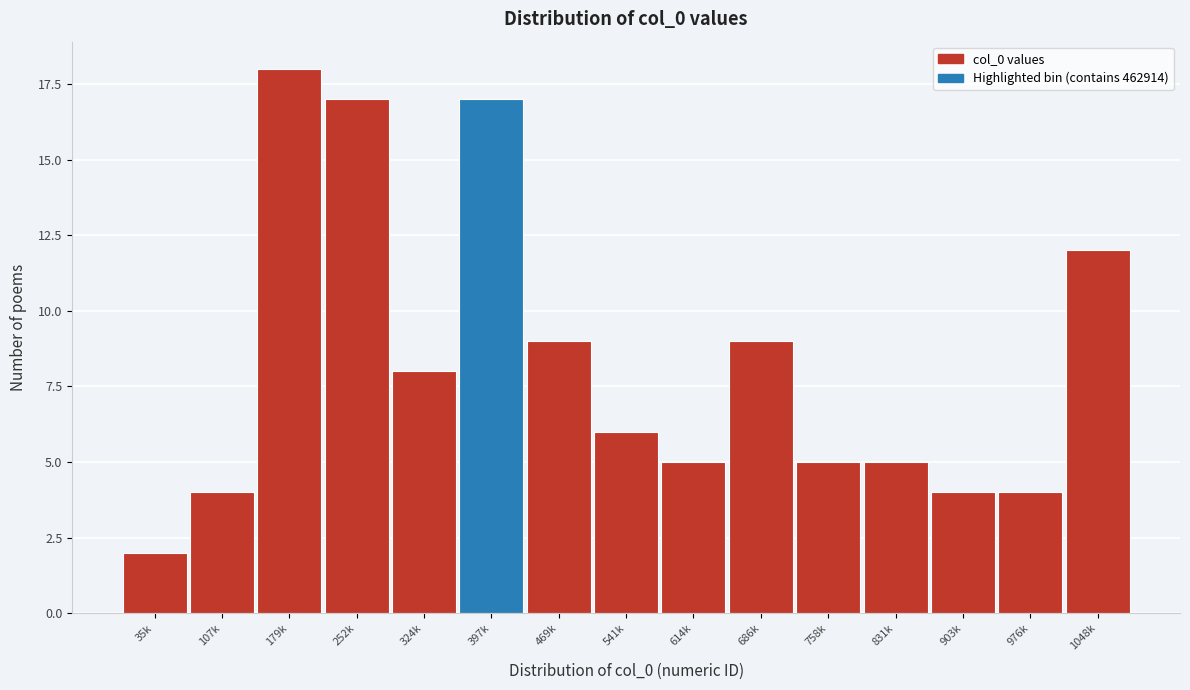

Reading left to right, what are all the values shown in this chart?

2	4	18	17	8	17	9	6	5	9	5	5	4	4	12